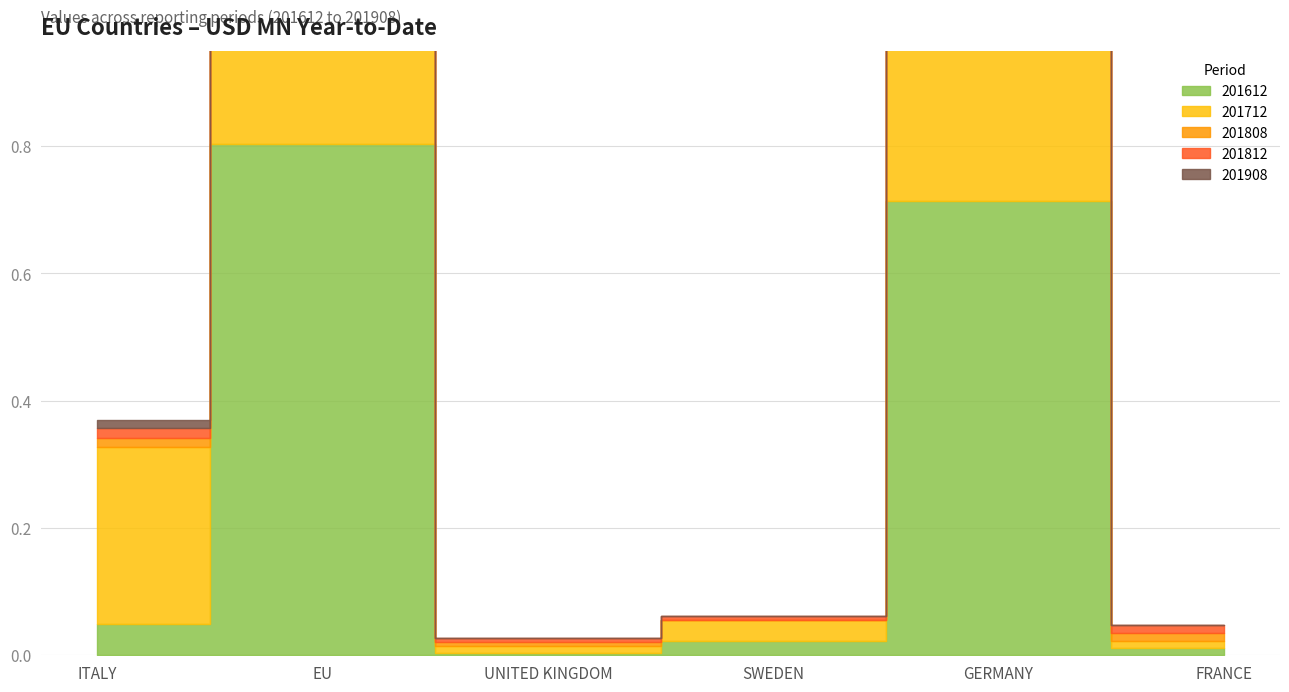

True or false: 201908 has a value of 0.0 at EU.

False